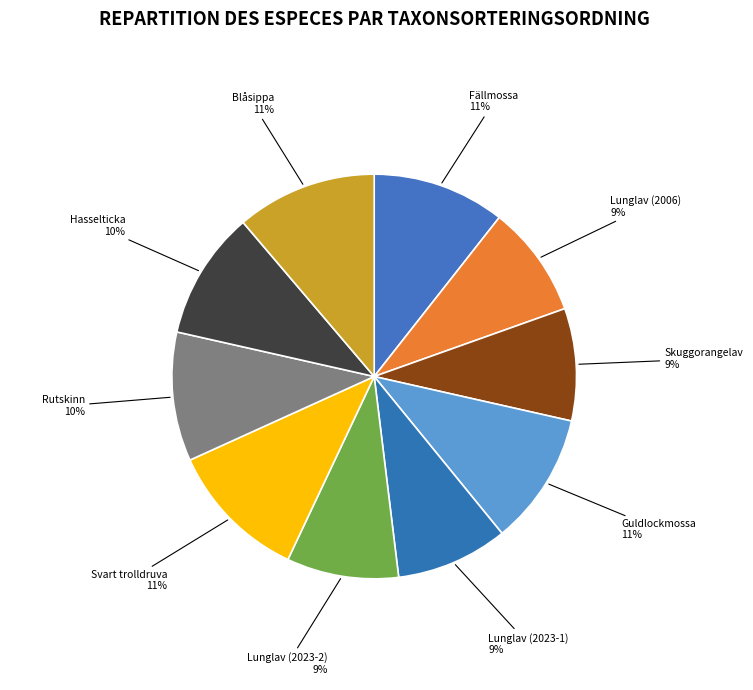

The Hasselticka slice represents 10% of the pie. True or false?

True